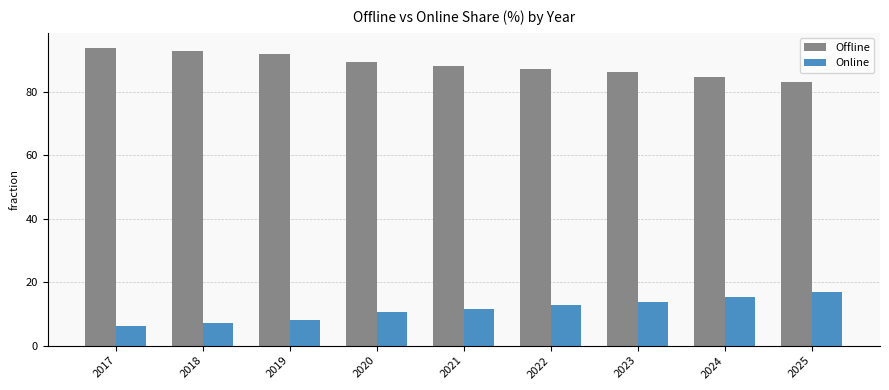

What is the total value across all series at 2024?

100.0